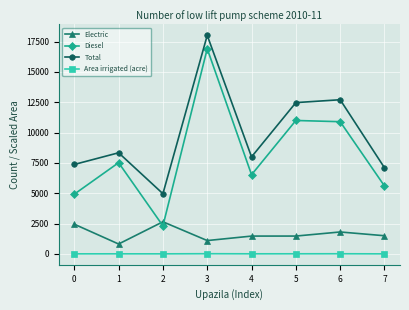

Where is the first local maximum for Total?

1